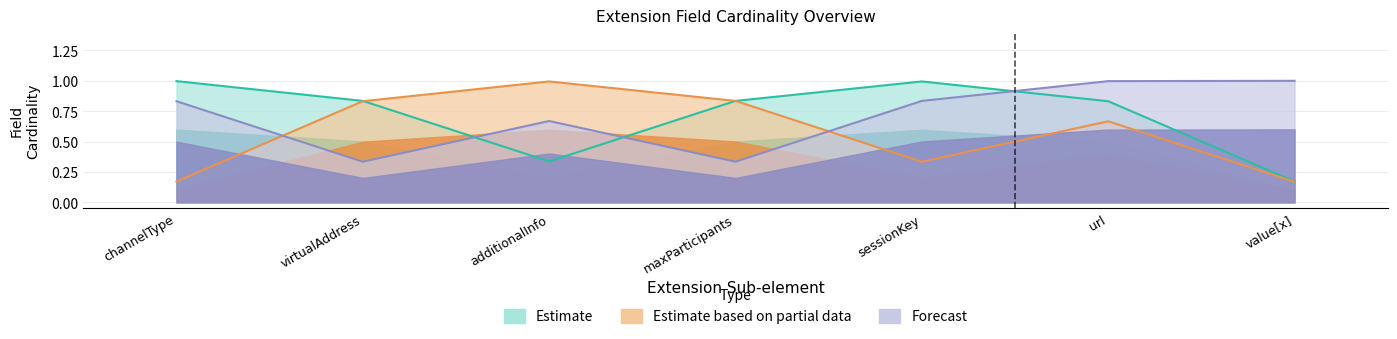

What is the sum of the Estimate values at sessionKey and additionalInfo?

1